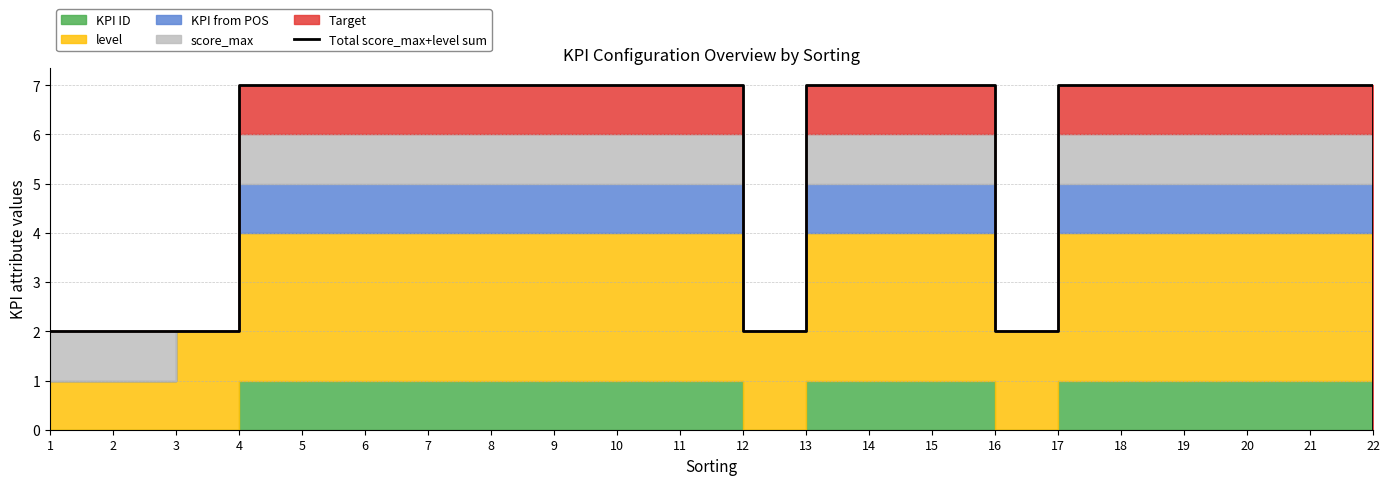

How many lines are shown in the chart?

1